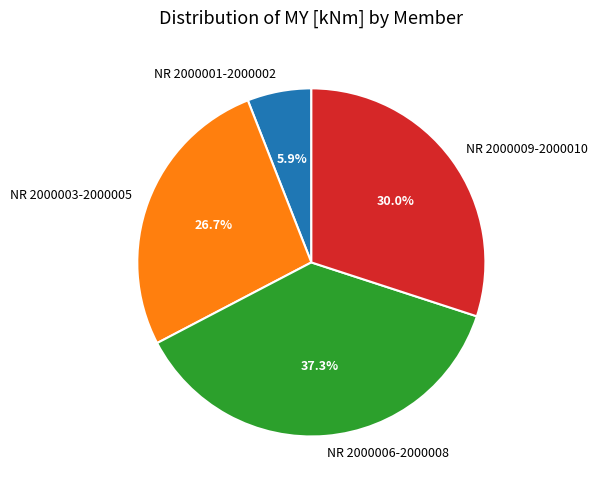

To the nearest percent, what is the difference between the largest and smallest slice percentages?

31%